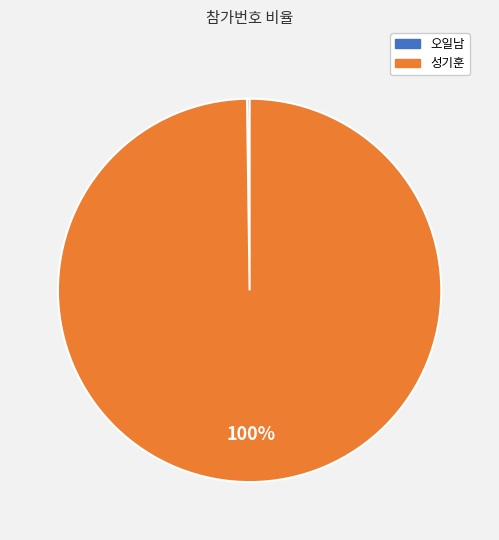

To the nearest percent, what is the difference between the largest and smallest slice percentages?

100%